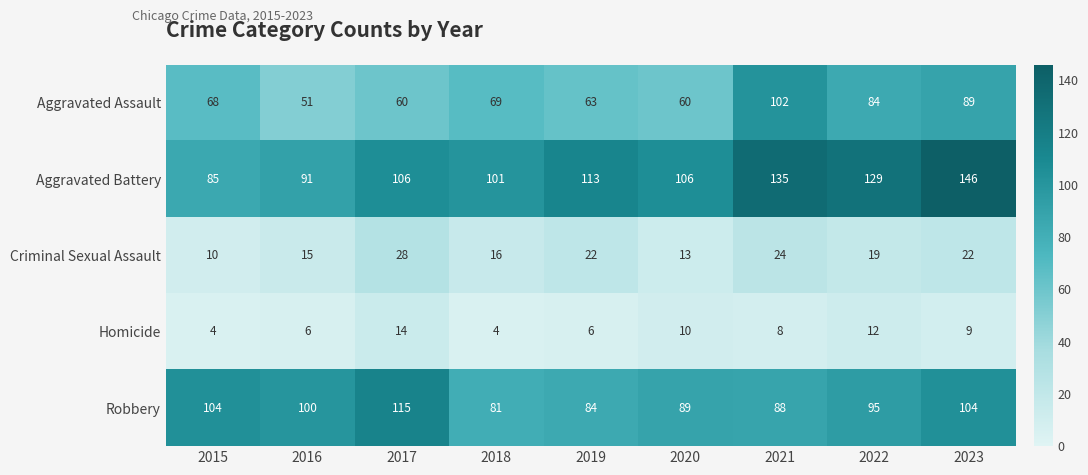

What value does the Aggravated Battery series have at 2020?

106